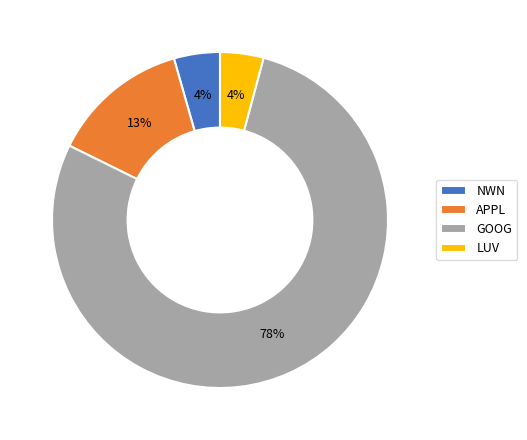

The NWN slice represents 4% of the pie. True or false?

True